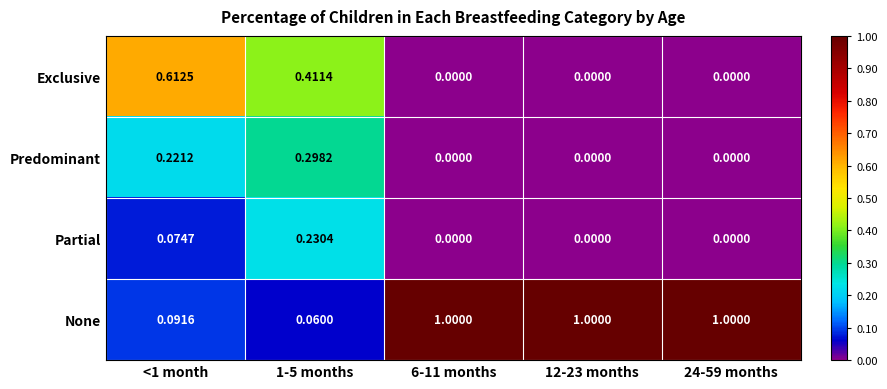

Which series has the largest range (max minus min)?

None